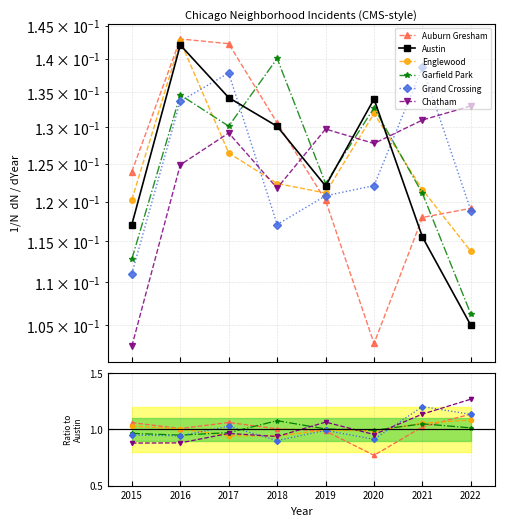

True or false: Englewood and Garfield Park intersect in this chart.

True